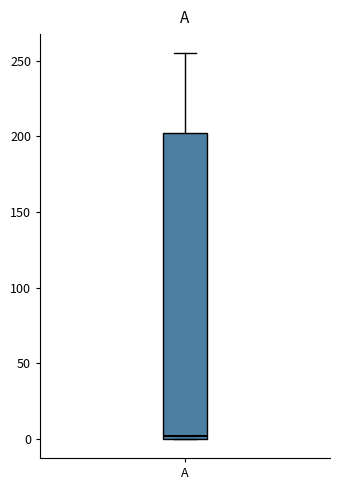

Transcribe this box plot: give where the median line is, the range the box spans, and where the two whiskers end, as read against the y-axis. The values are not printed on the chart, so give them approximately, as read against the axis.

median 0, box 0 to 200, whiskers 0 to 255